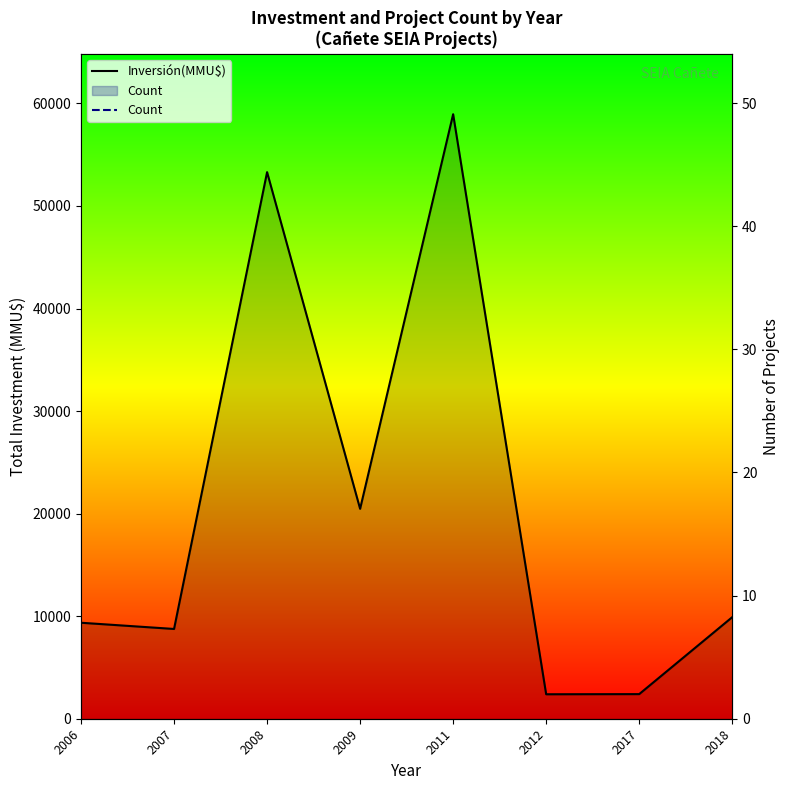

True or false: Count and Inversión(MMU$) cross at least once.

False